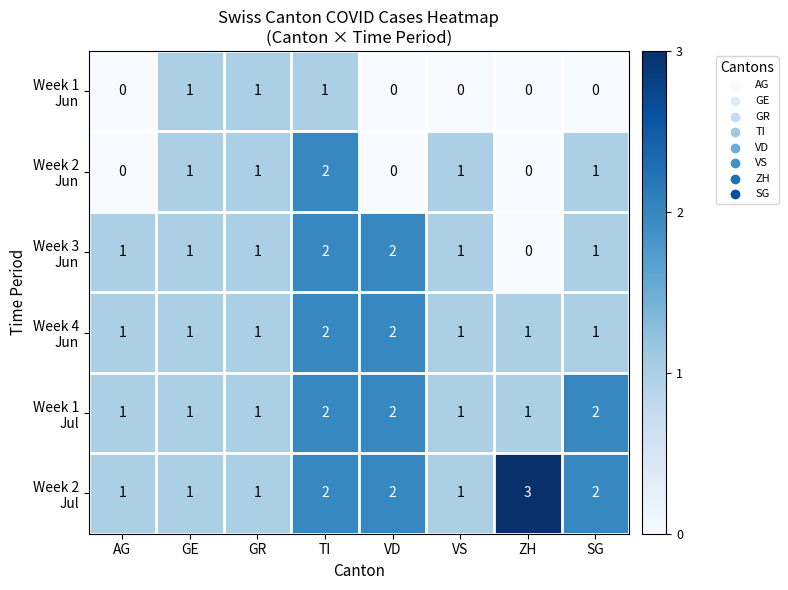

At which category is the sum across all series the highest?

TI